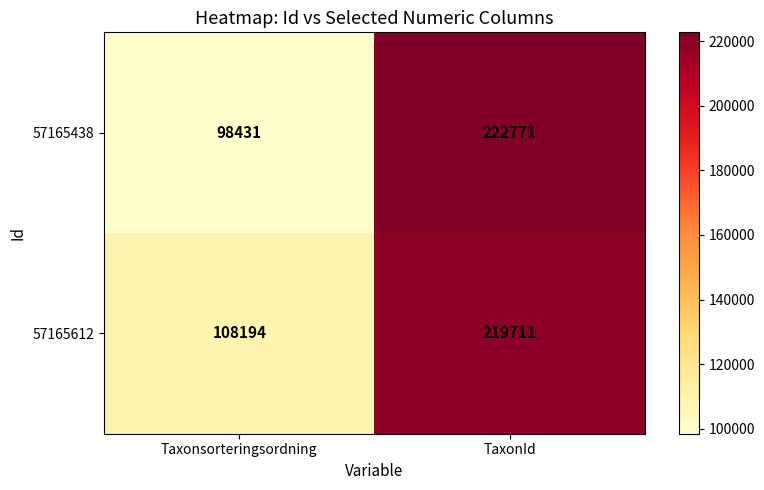

Reading right to left, transcribe all the data shown in this chart.

57165438: 222771	98431
57165612: 219711	108194